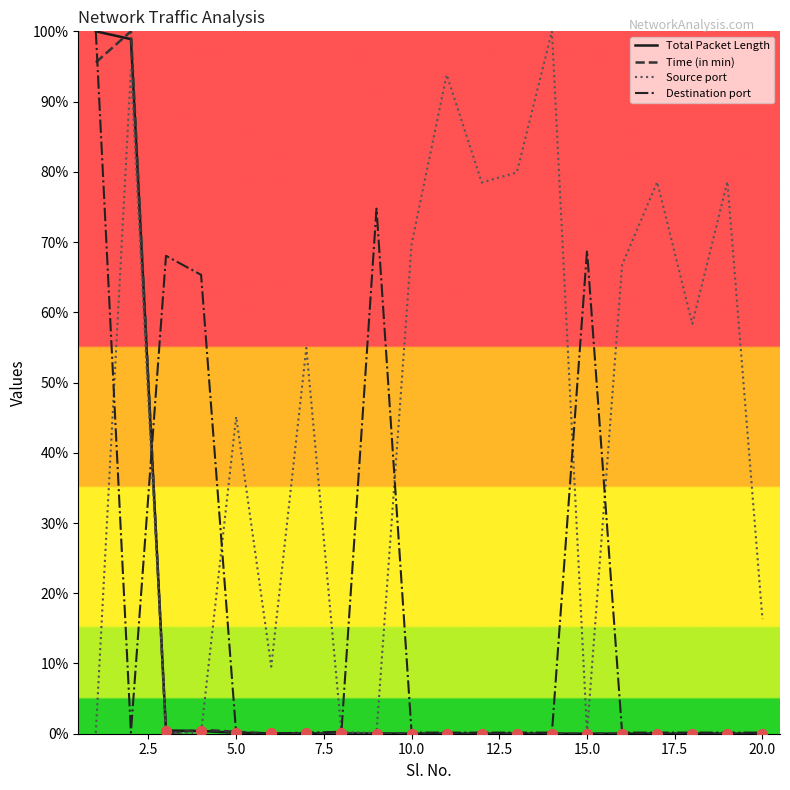

Which series has the largest total across all categories?

Source port